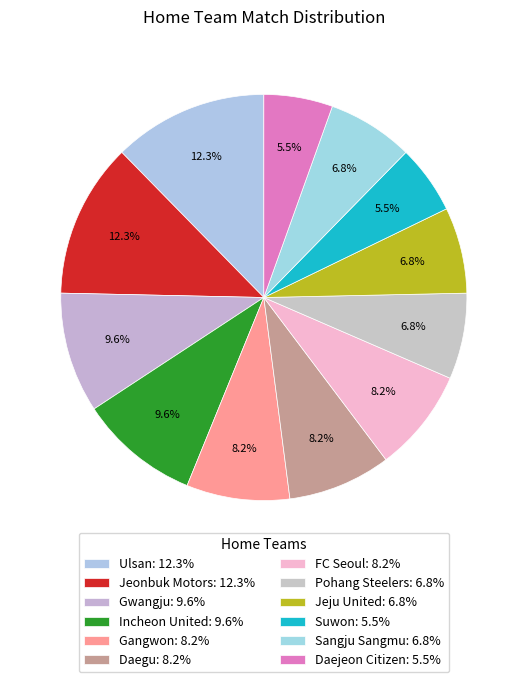

Which category has the smallest portion of the pie?

Suwon